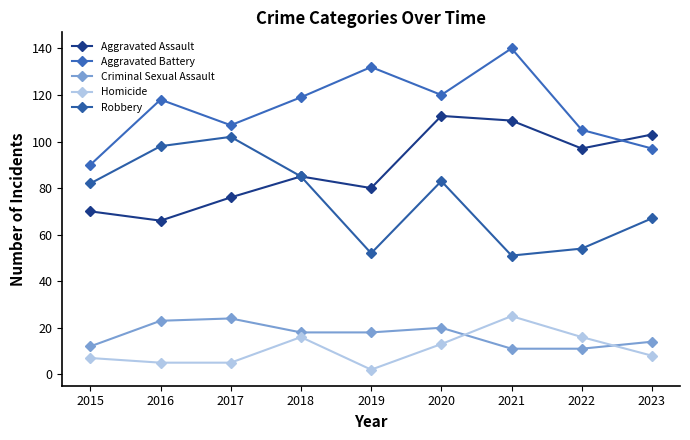

Rank the series at 2021 from lowest to highest value.

Criminal Sexual Assault, Homicide, Robbery, Aggravated Assault, Aggravated Battery